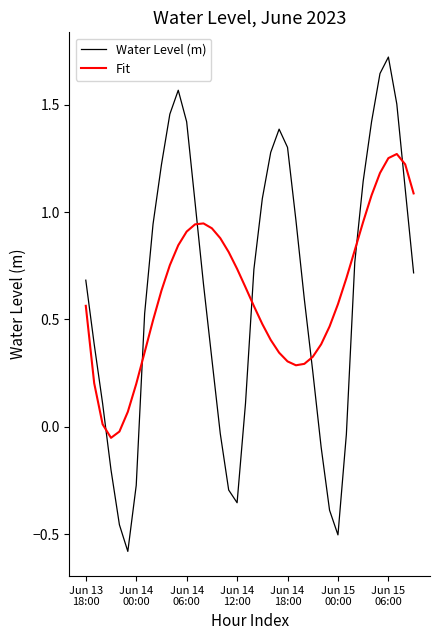

Which series has the largest range (max minus min)?

Water Level (m)